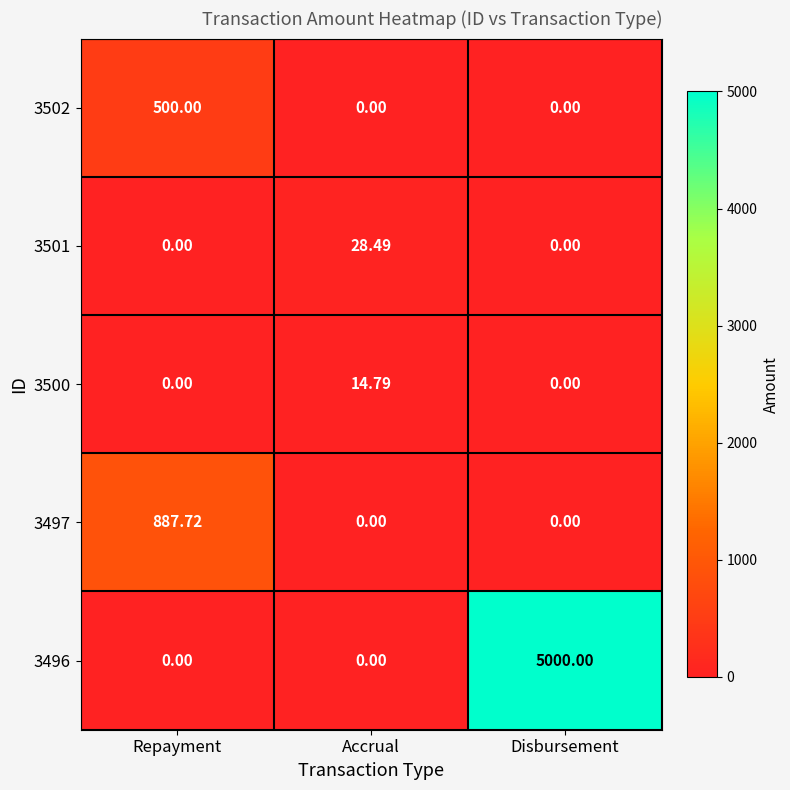

Which series has the largest total across all categories?

3496